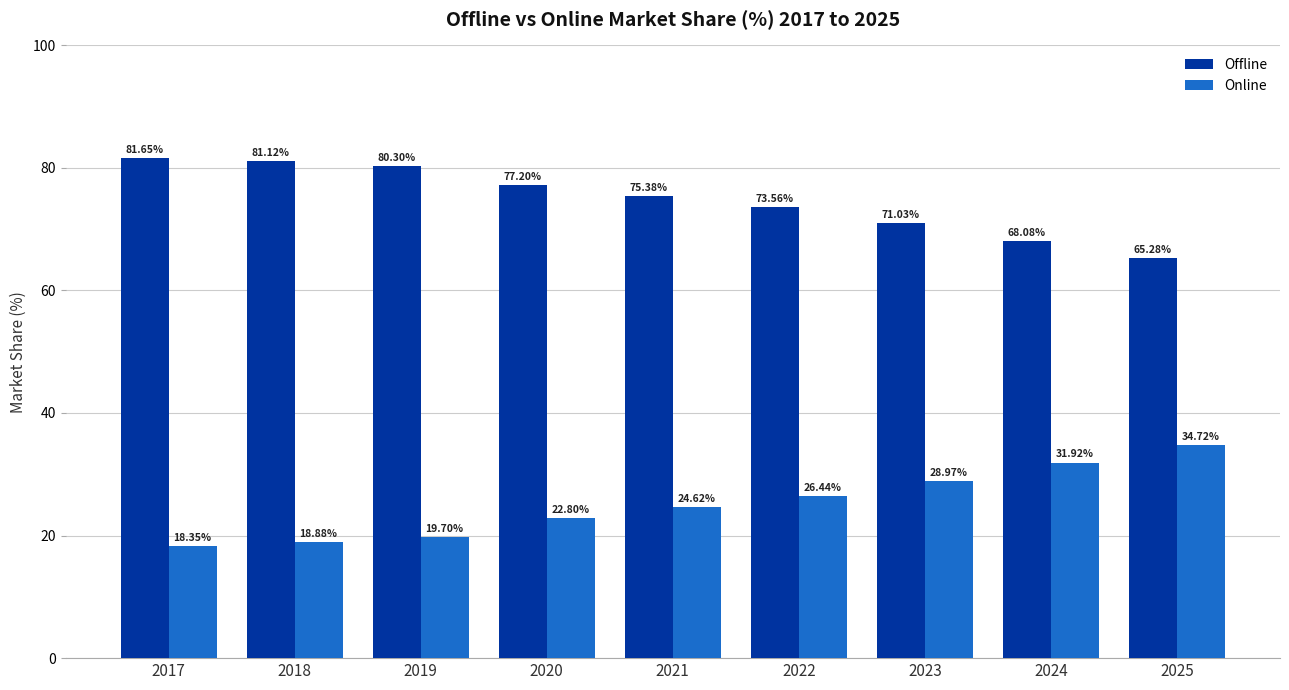

How many data points in Online are less than 24?

4